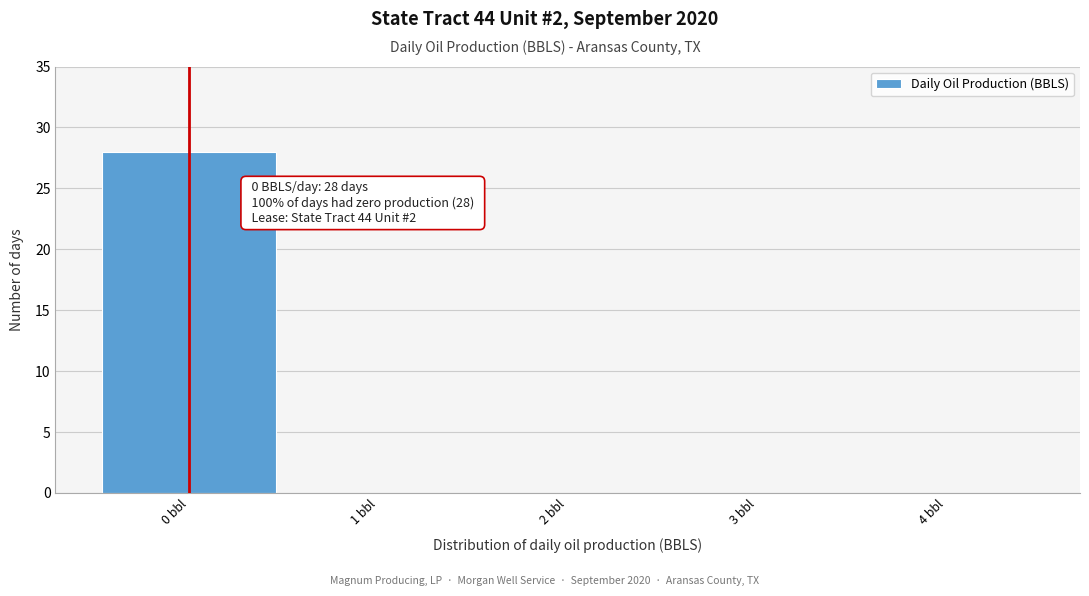

Which range on the x-axis has the tallest bar?

-0.5 to 0.5